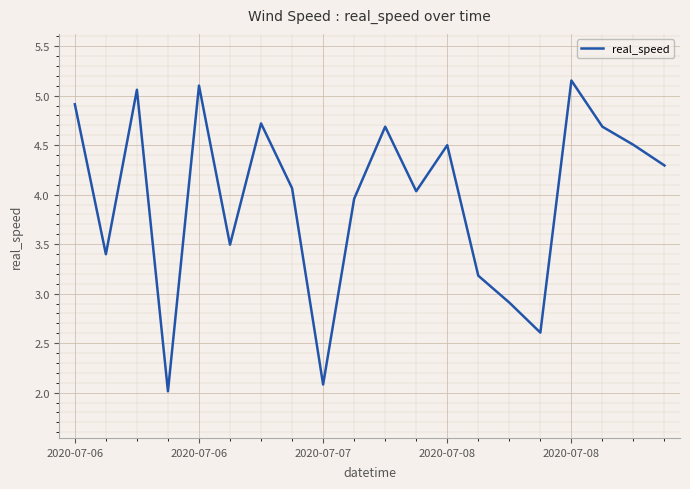

How many lines are shown in the chart?

1